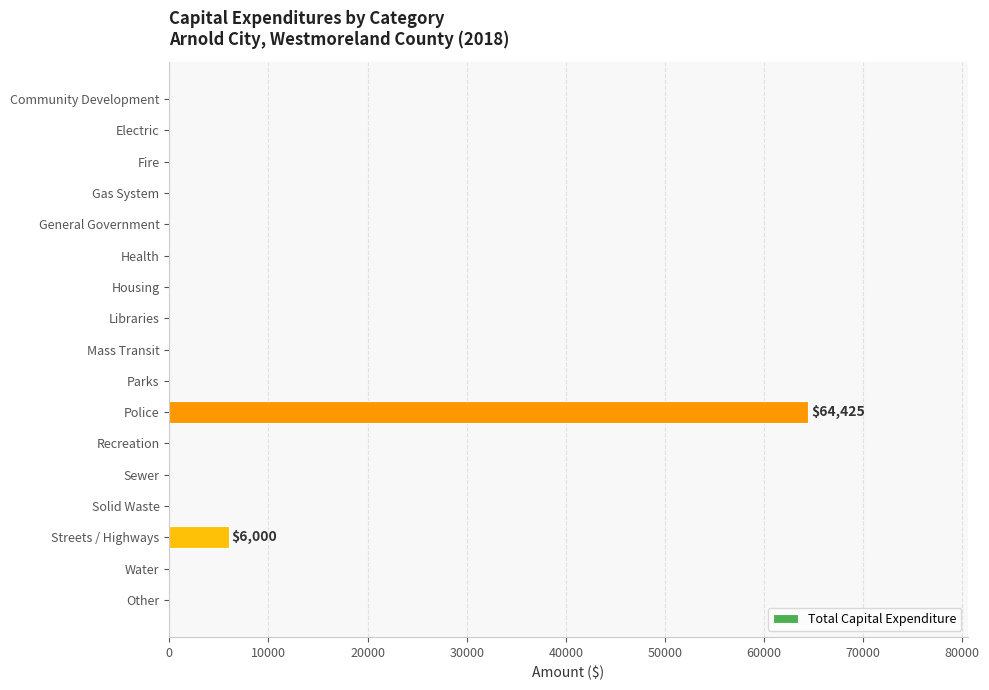

The value at Electric is 0. True or false?

True